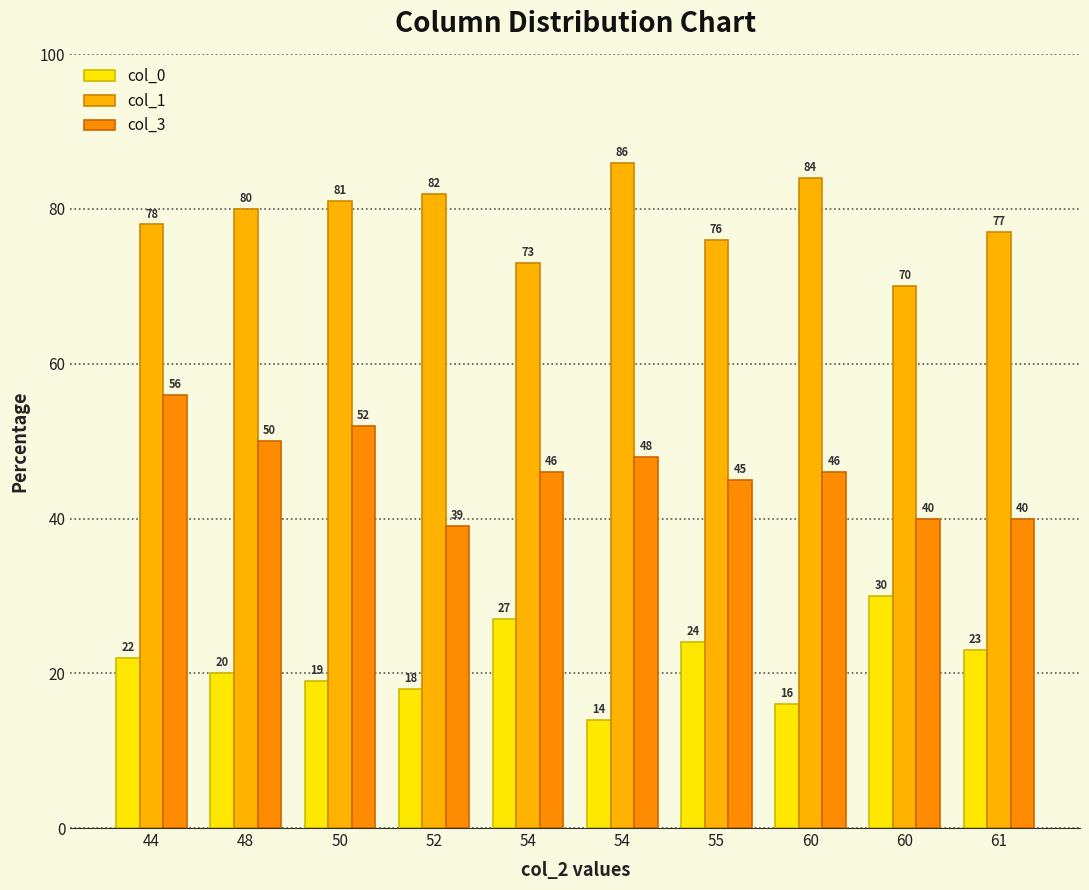

Count the number of categories in the chart.

10